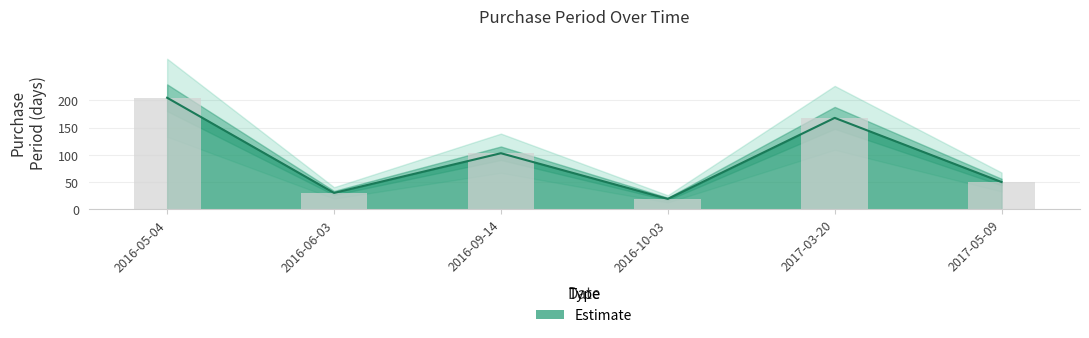

What is the difference between the second highest and second lowest values?

138